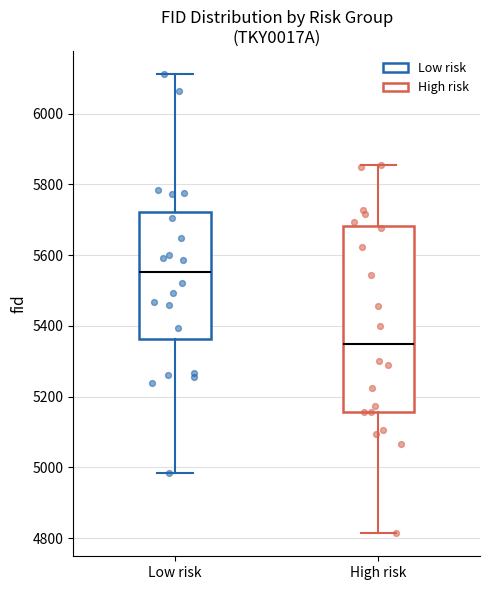

Reading left to right, read every box against the y-axis: the position of its median line, the range the box covers, and the ends of its whiskers. The values are not printed on the chart, so give them approximately, as read against the axis.

Low risk: median 5560, box 5360 to 5720, whiskers 4980 to 6120
High risk: median 5340, box 5160 to 5680, whiskers 4820 to 5860